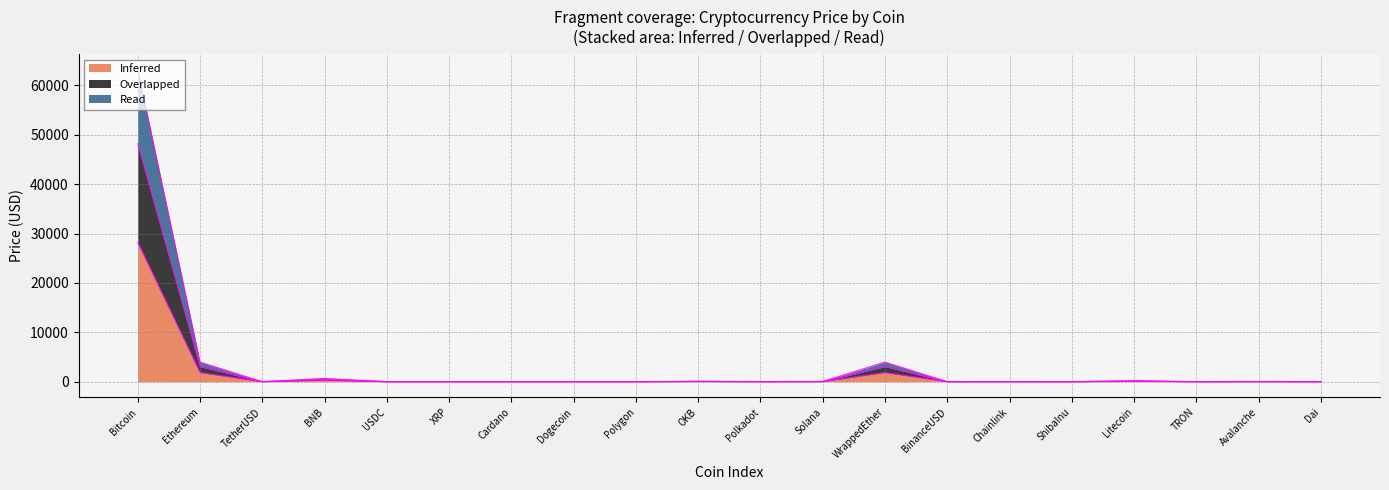

List the labels in order of Read value, smallest first.

ShibaInu, TRON, Dogecoin, Cardano, XRP, Dai, TetherUSD, USDC, BinanceUSD, Polygon, Polkadot, Chainlink, Avalanche, Solana, OKB, Litecoin, BNB, Ethereum, WrappedEther, Bitcoin